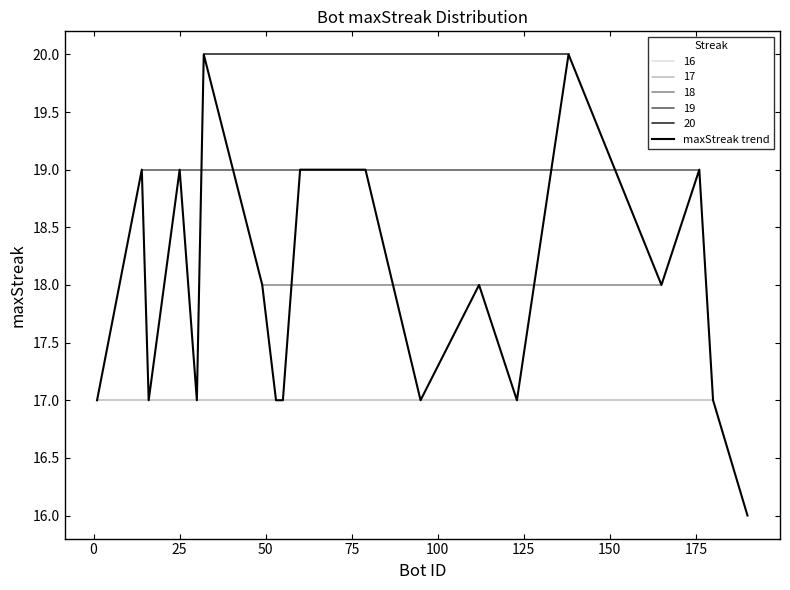

What is the lowest value of the maxStreak trend series?

16